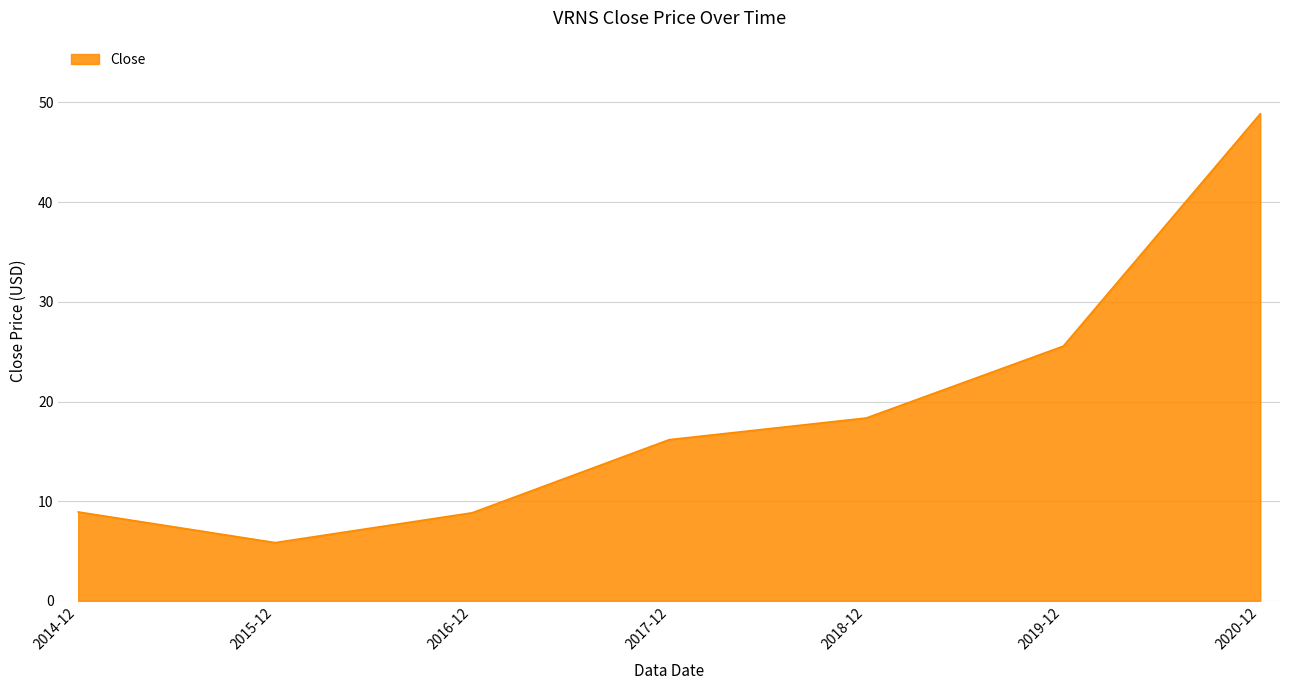

True or false: the data shows 4.1 at 2015-12.

False